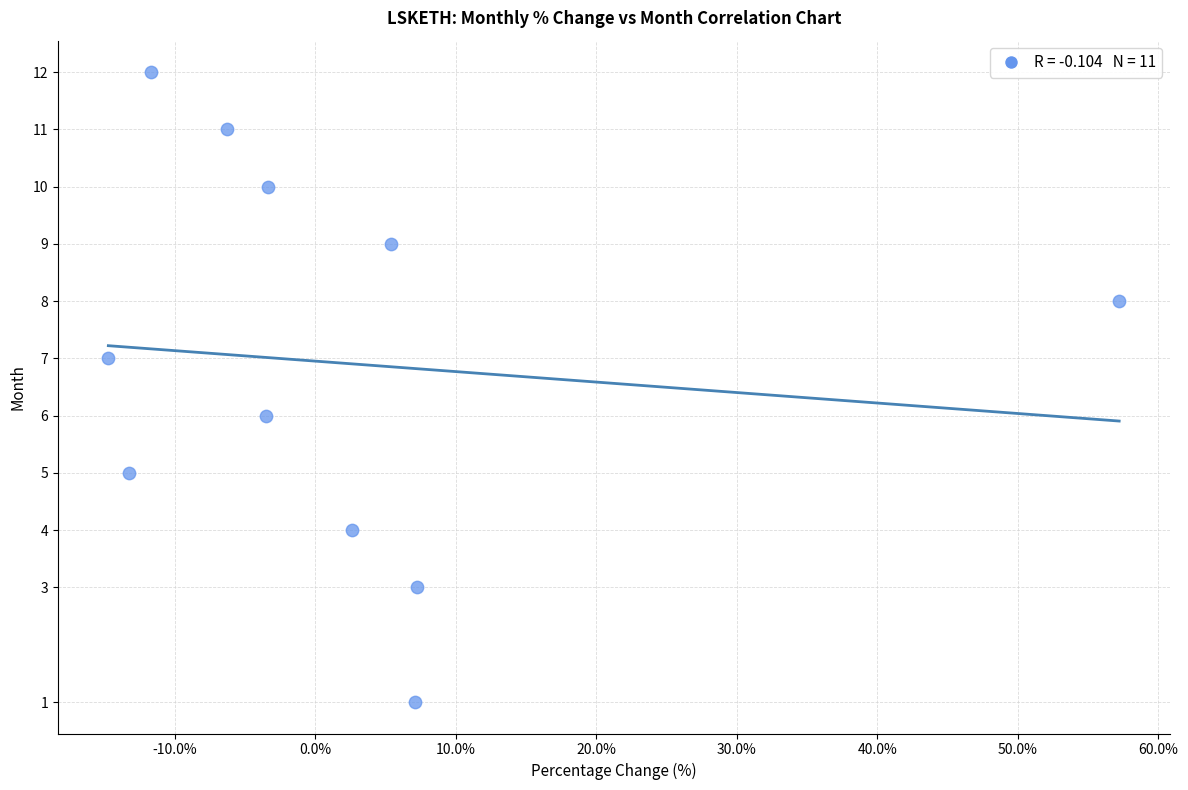

What is the range of Y values (max minus min)?

11